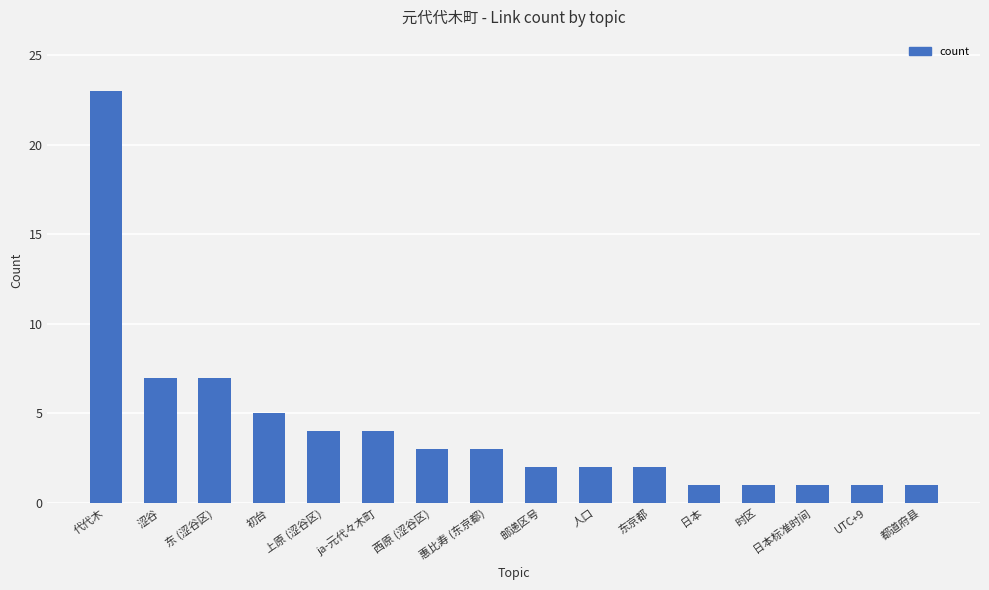

Reading right to left, transcribe all the data shown in this chart.

1	1	1	1	1	2	2	2	3	3	4	4	5	7	7	23